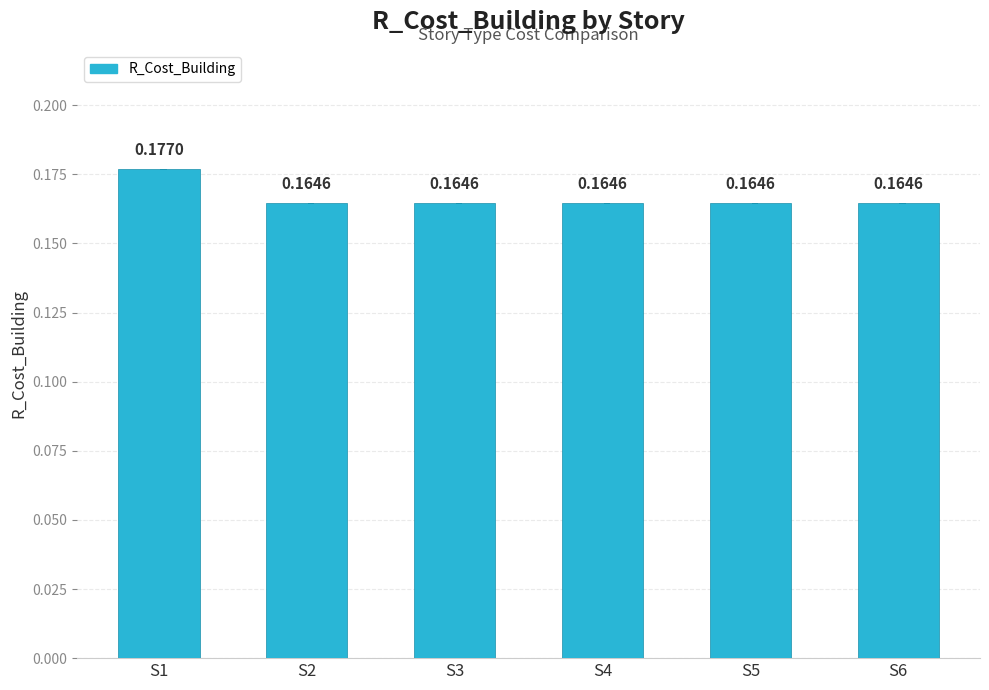

Between S1 and S2, which is larger?

S1